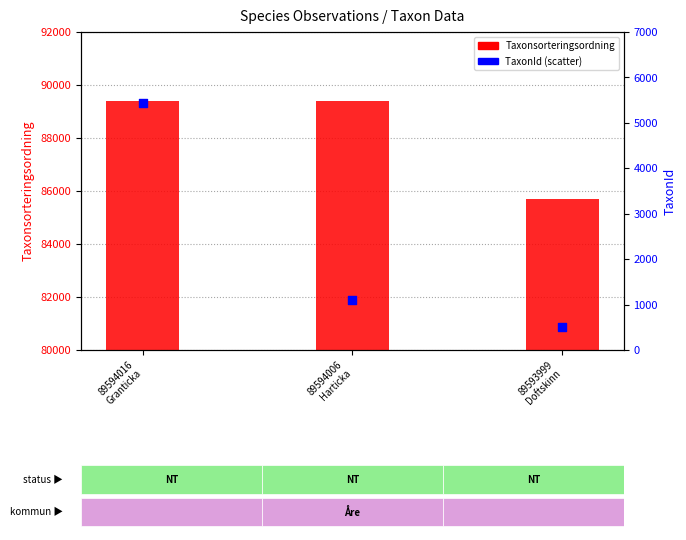

At which category is the sum across all series the highest?

89594016
Granticka